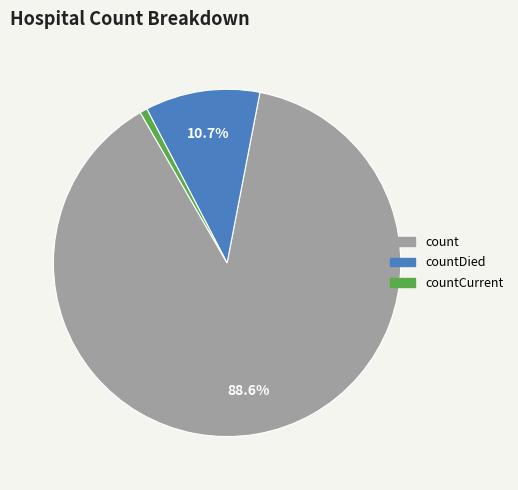

Is there any slice that represents more than half of the pie?

Yes